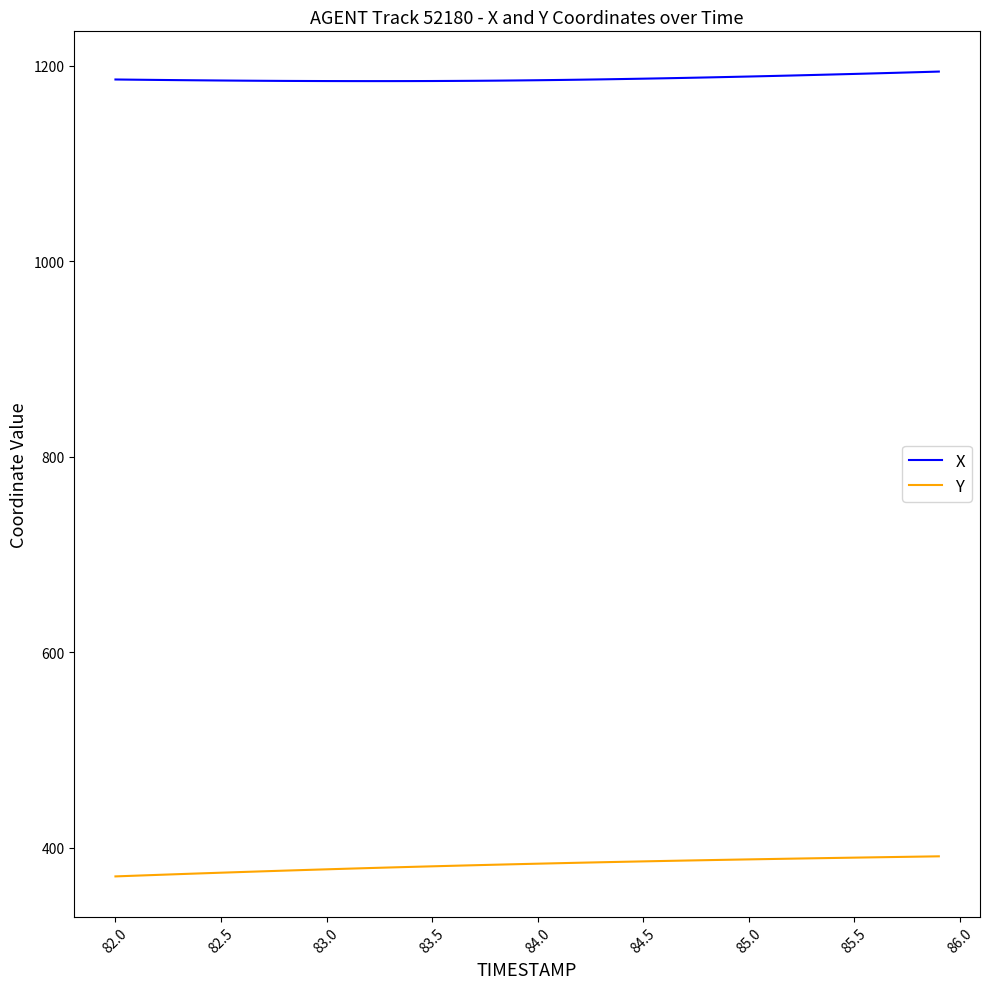

Which series has the largest range (max minus min)?

Y